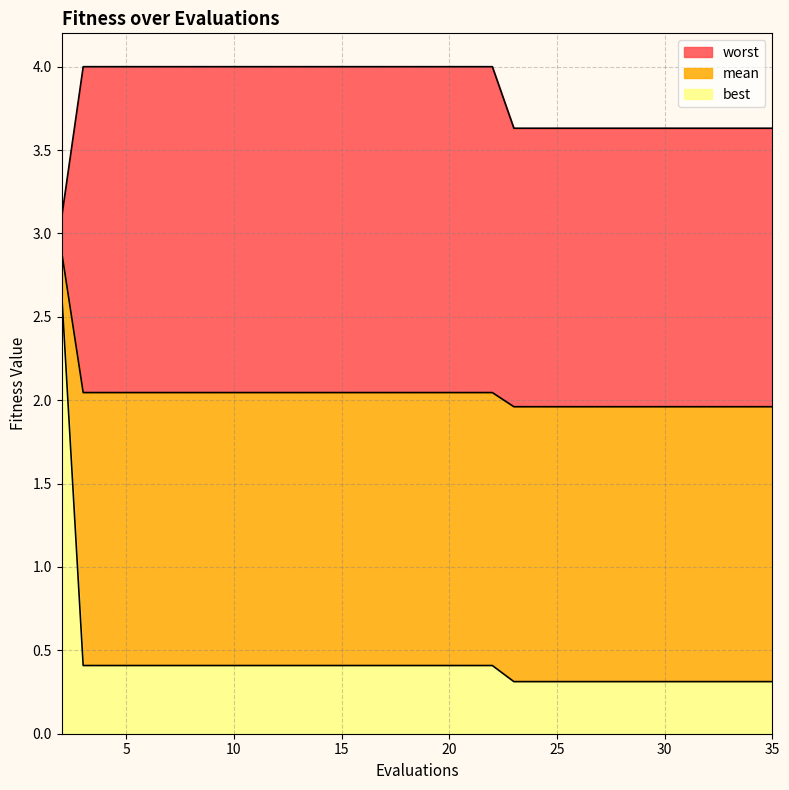

What is the value of the best point at the 3rd from the left?

0.4